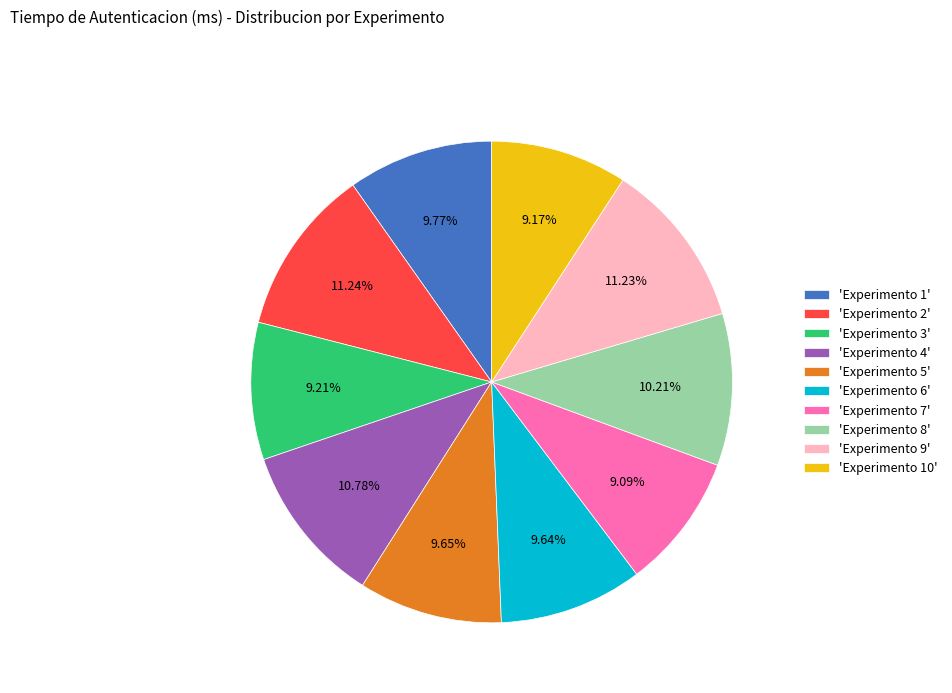

Does any single category account for the majority?

No